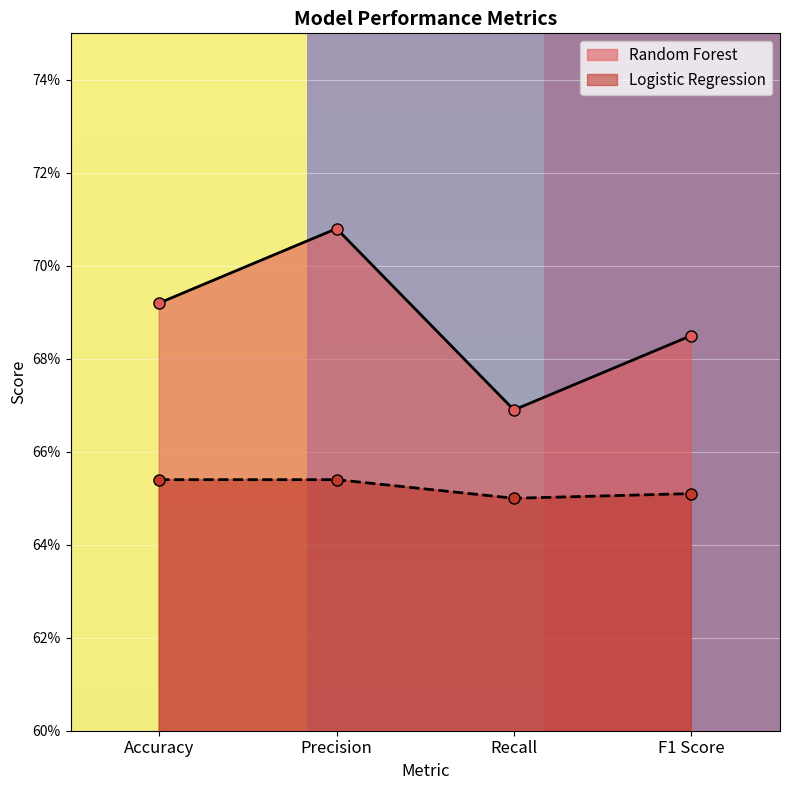

Which series has the widest spread of values?

Random Forest